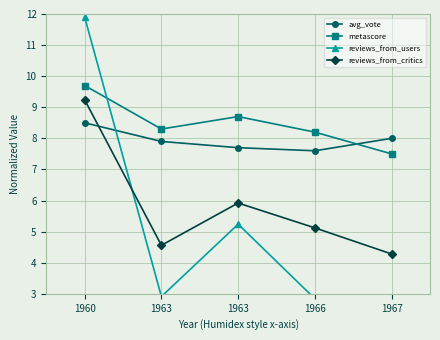

Rank the series by their maximum value, from lowest to highest.

avg_vote, reviews_from_critics, metascore, reviews_from_users